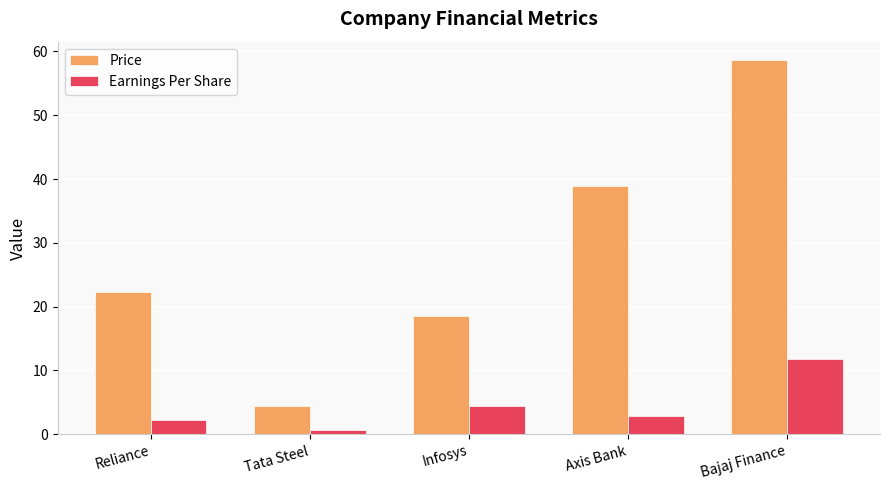

What position from the left is Axis Bank?

4